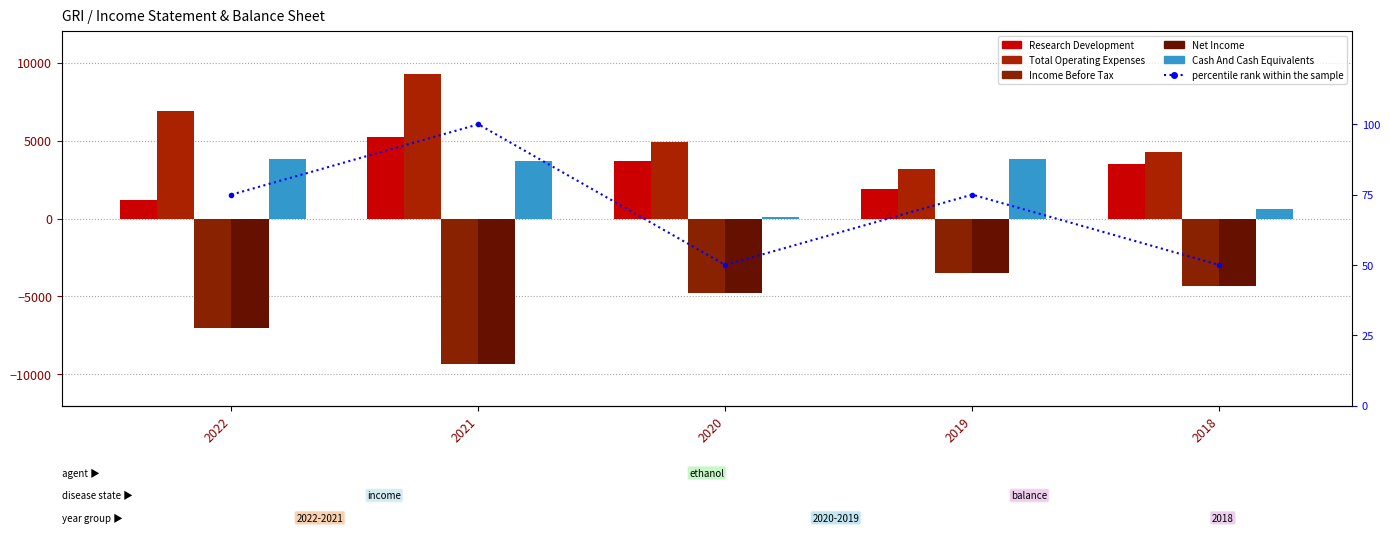

At which category is the sum across all series the highest?

2019